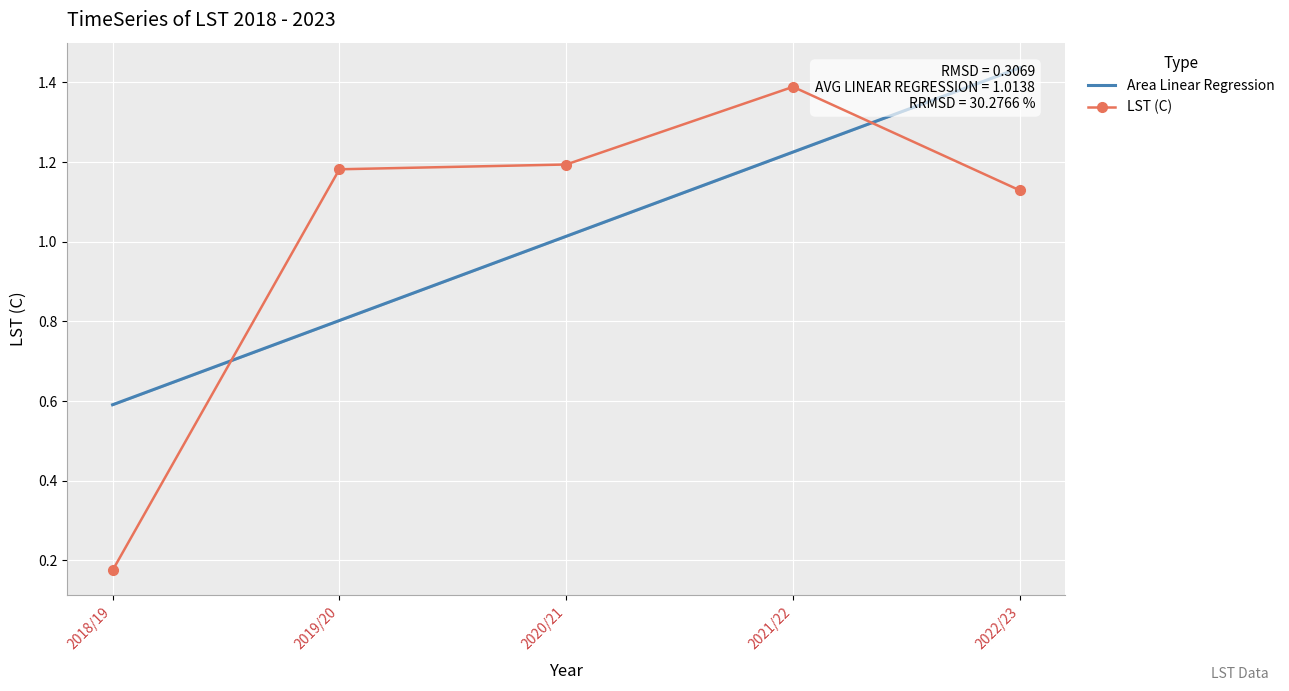

Is it true that LST (C) equals 1.9 at 2019/20?

False